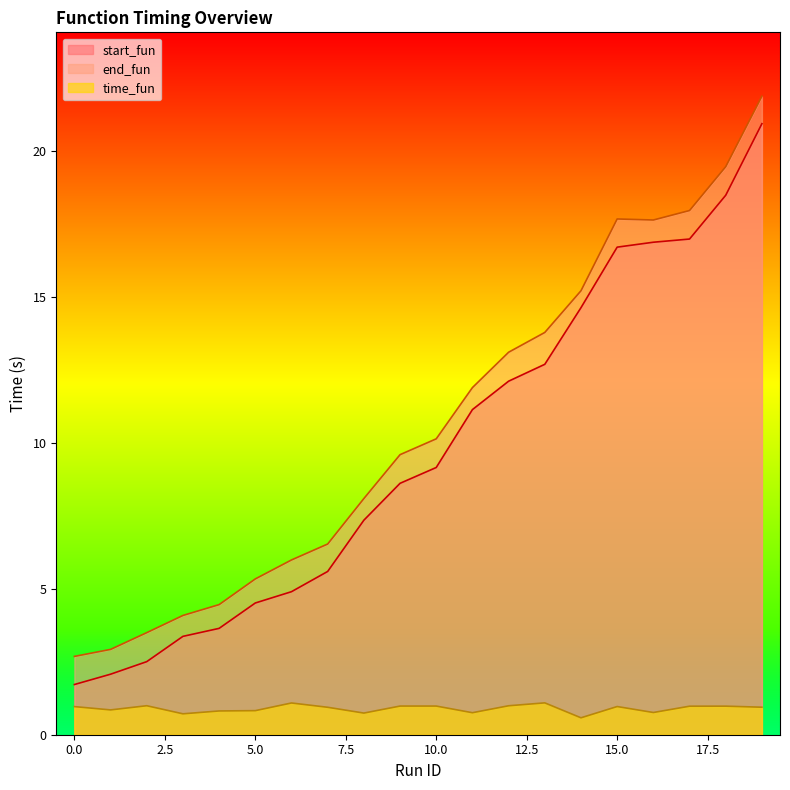

At which label is start_fun closest to 11?

11